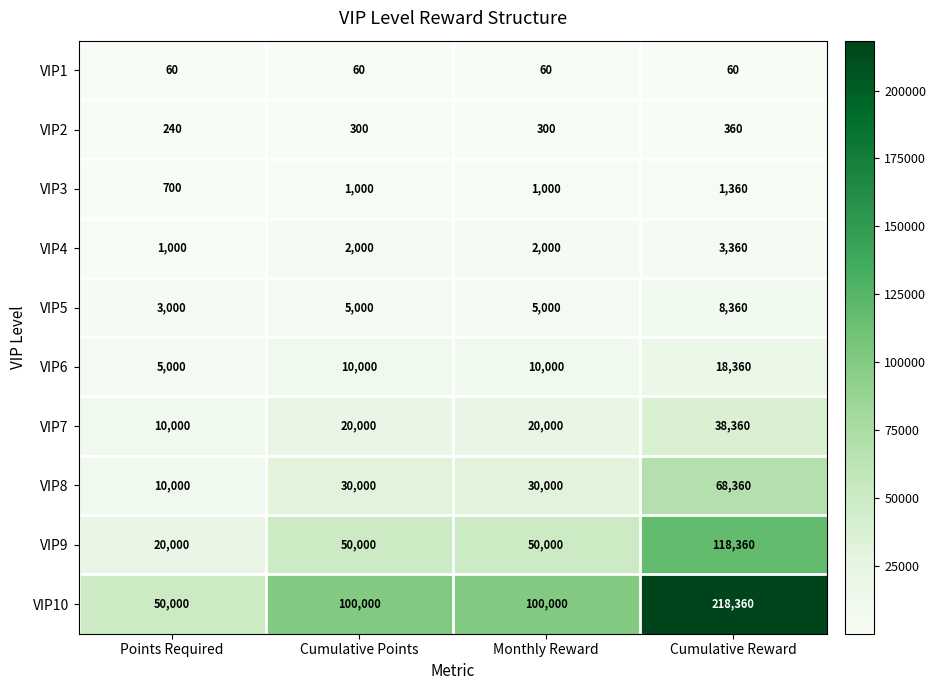

What is the average value of the VIP2 series?

300